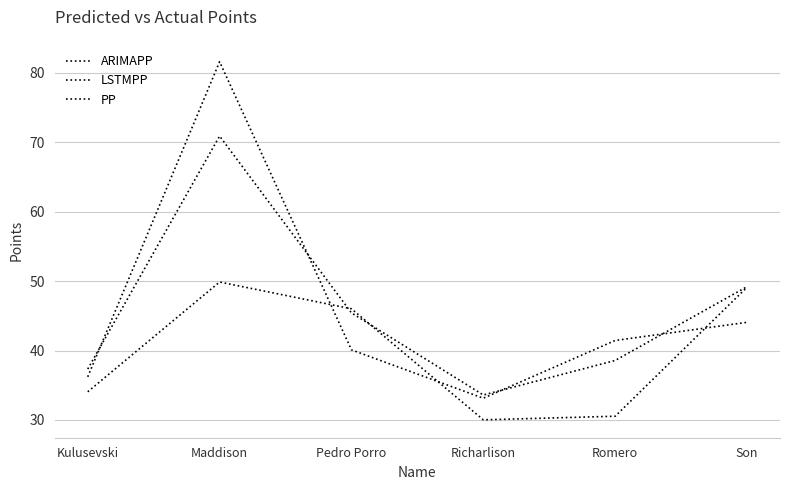

Is the value of LSTMPP at Pedro Porro greater than the value of PP at Maddison?

No